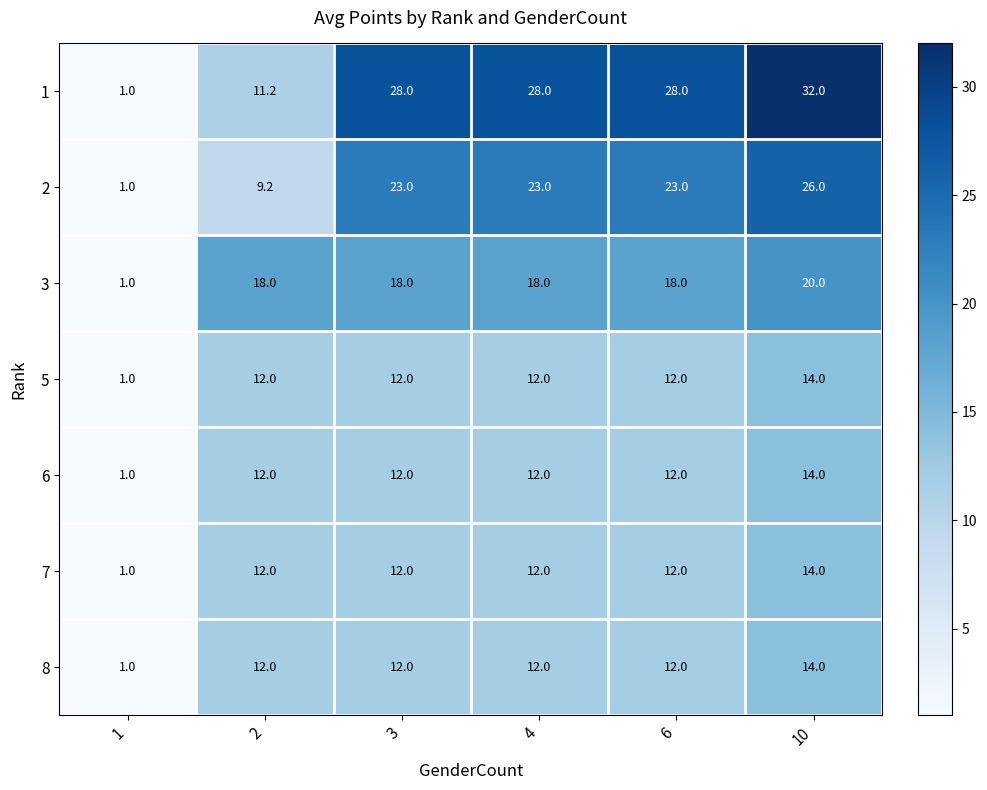

What is the total value across all series at 10?

134.0